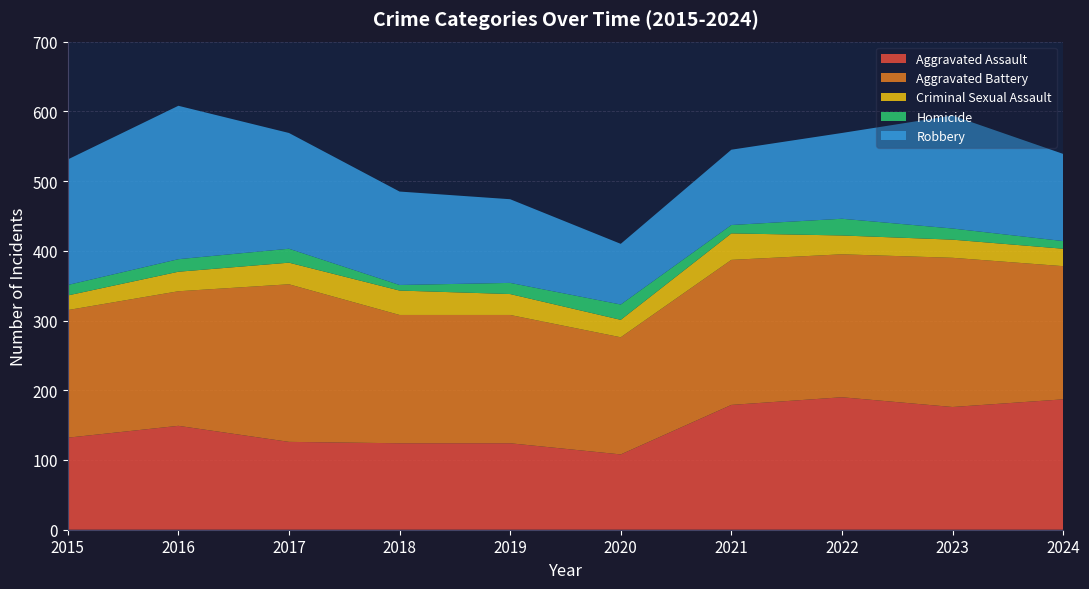

Reading left to right, what are all the values shown in this chart?

Aggravated Assault: 132	149	126	124	124	108	179	190	176	187
Aggravated Battery: 183	193	226	184	184	168	208	205	214	191
Criminal Sexual Assault: 21	28	31	35	30	25	38	27	26	25
Homicide: 15	18	20	8	16	22	12	24	16	11
Robbery: 180	220	166	134	120	87	108	123	162	125